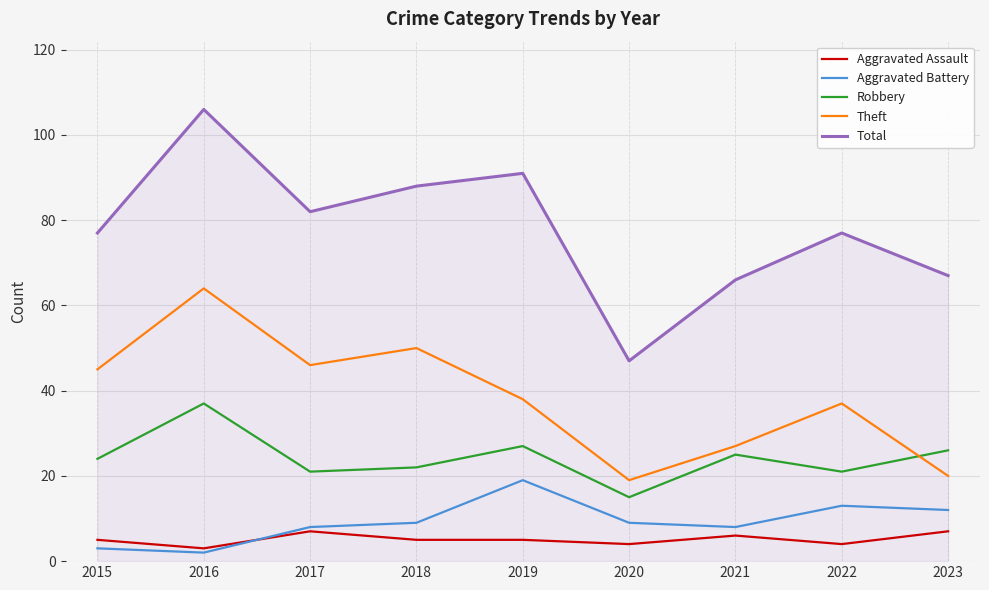

What is the difference between the Total values at 2023 and 2019?

24